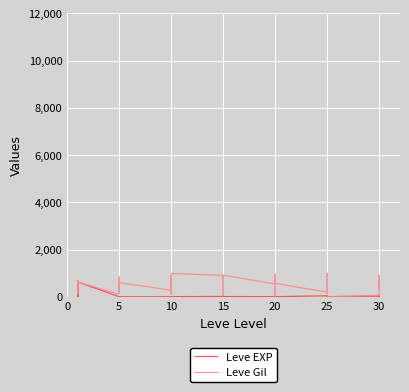

Is the value of Leve EXP at 5 greater than the value of Leve Gil at 10?

No